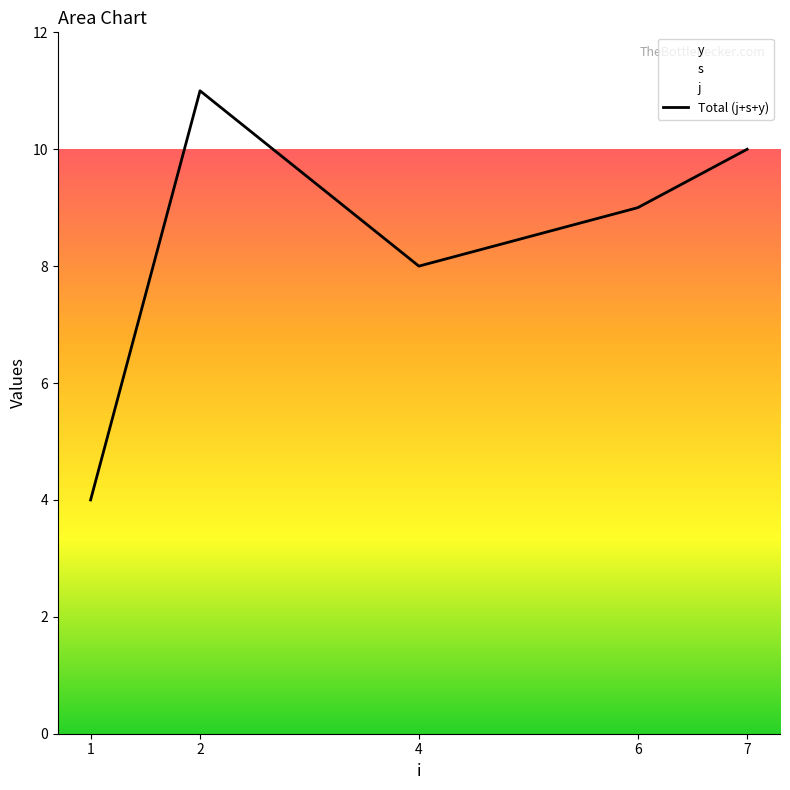

What is the value of the 4th point from the left?

9